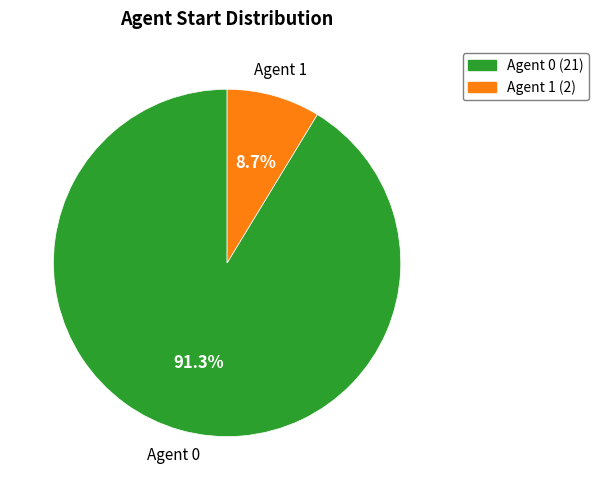

Is there a majority slice in this chart?

Yes